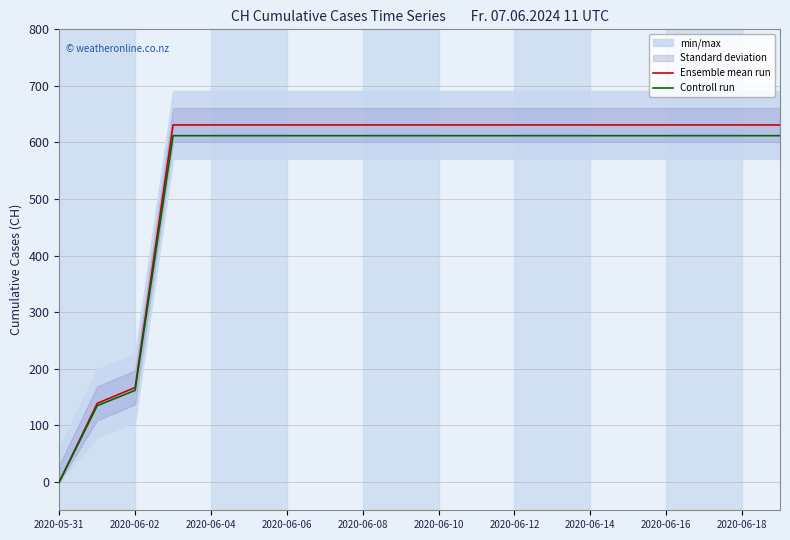

At which label is Controll run closest to 306?

2020-06-02